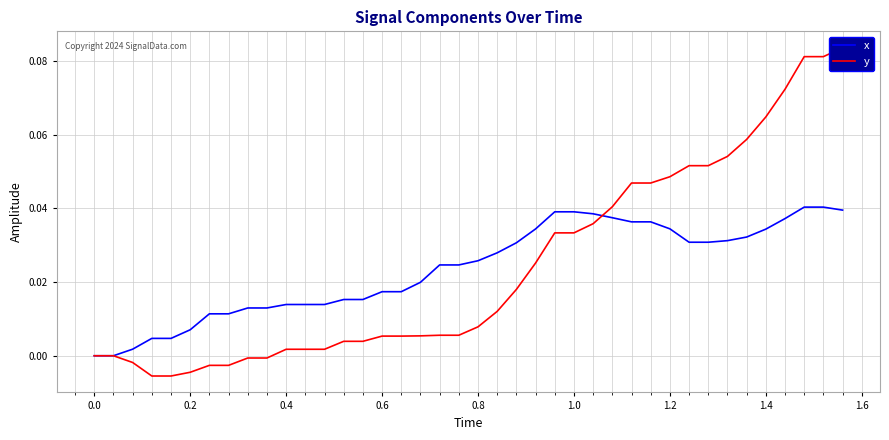

True or false: y has a value of 0.1 at 27.

False